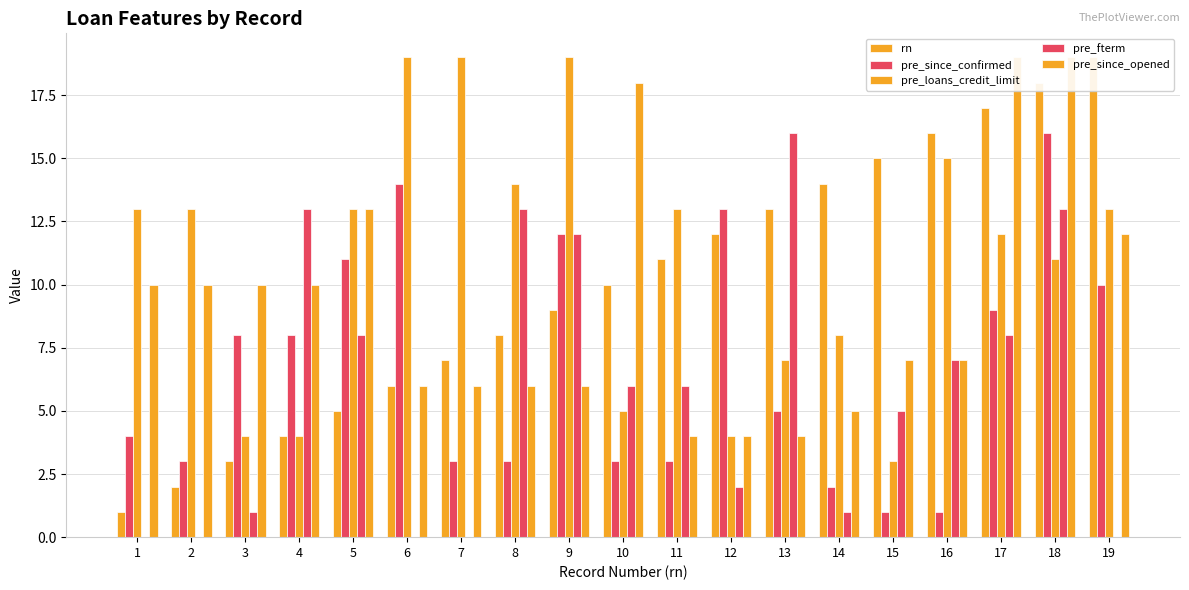

What are all the series names shown in the legend?

rn, pre_since_confirmed, pre_loans_credit_limit, pre_fterm, pre_since_opened